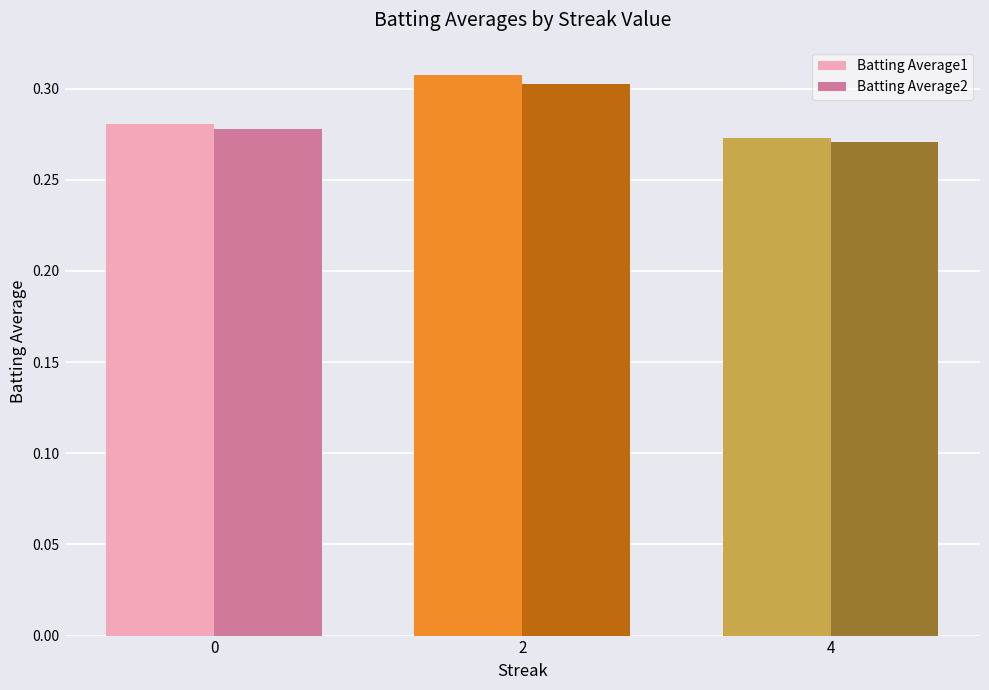

Count the number of data series in this chart.

2